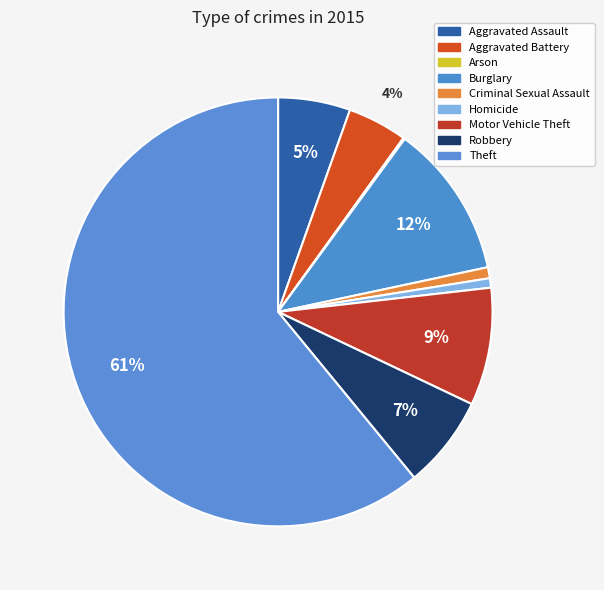

Rank the categories by value from highest to lowest.

Theft, Burglary, Motor Vehicle Theft, Robbery, Aggravated Assault, Aggravated Battery, Criminal Sexual Assault, Homicide, Arson